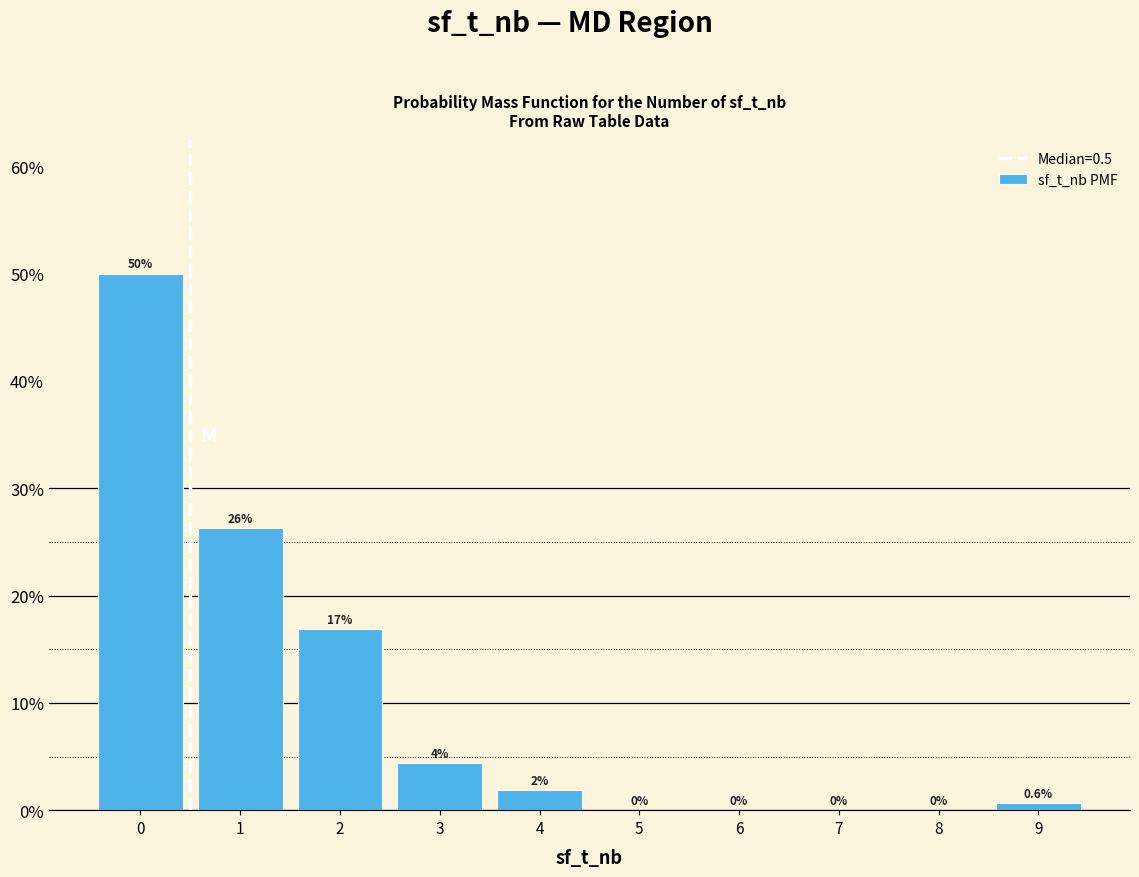

Over which range of the x-axis is the bar tallest?

-0.5 to 0.5